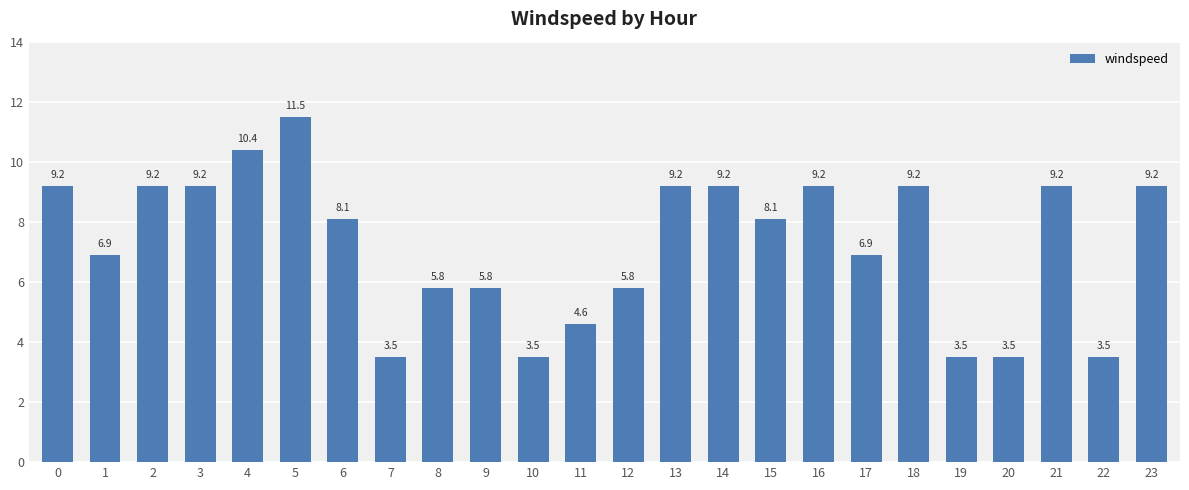

Are the bars grouped side by side (vs. stacked)?

No